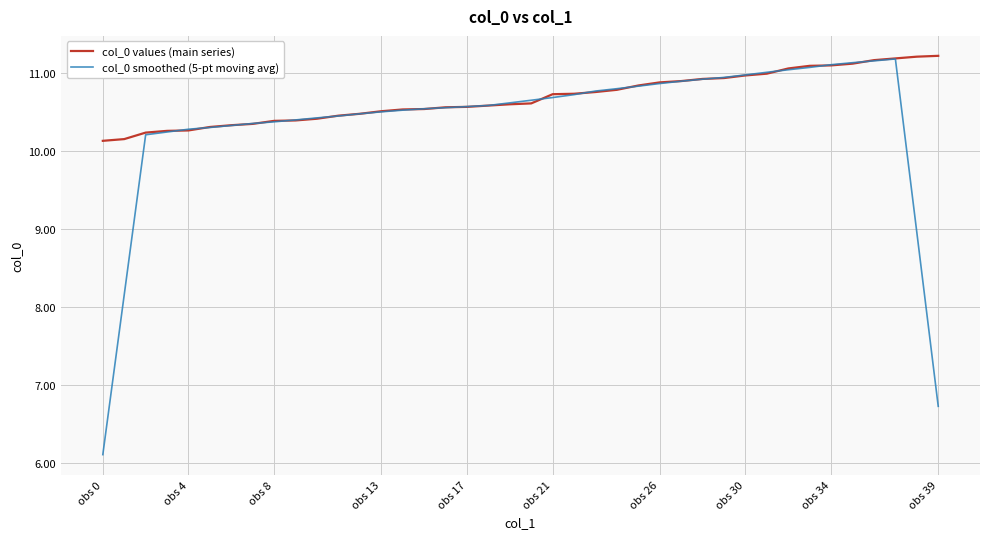

Which series has the largest range (max minus min)?

col_0 smoothed (5-pt moving avg)